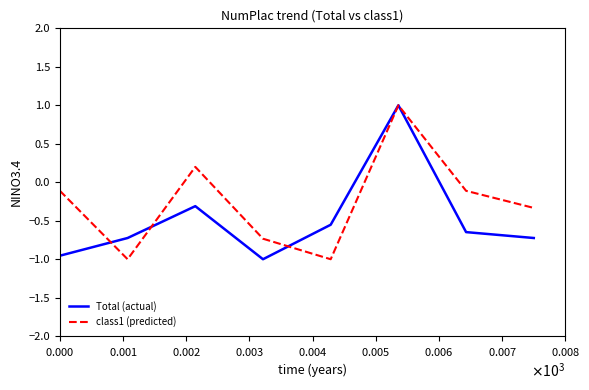

Which series has the largest total across all categories?

class1 (predicted)